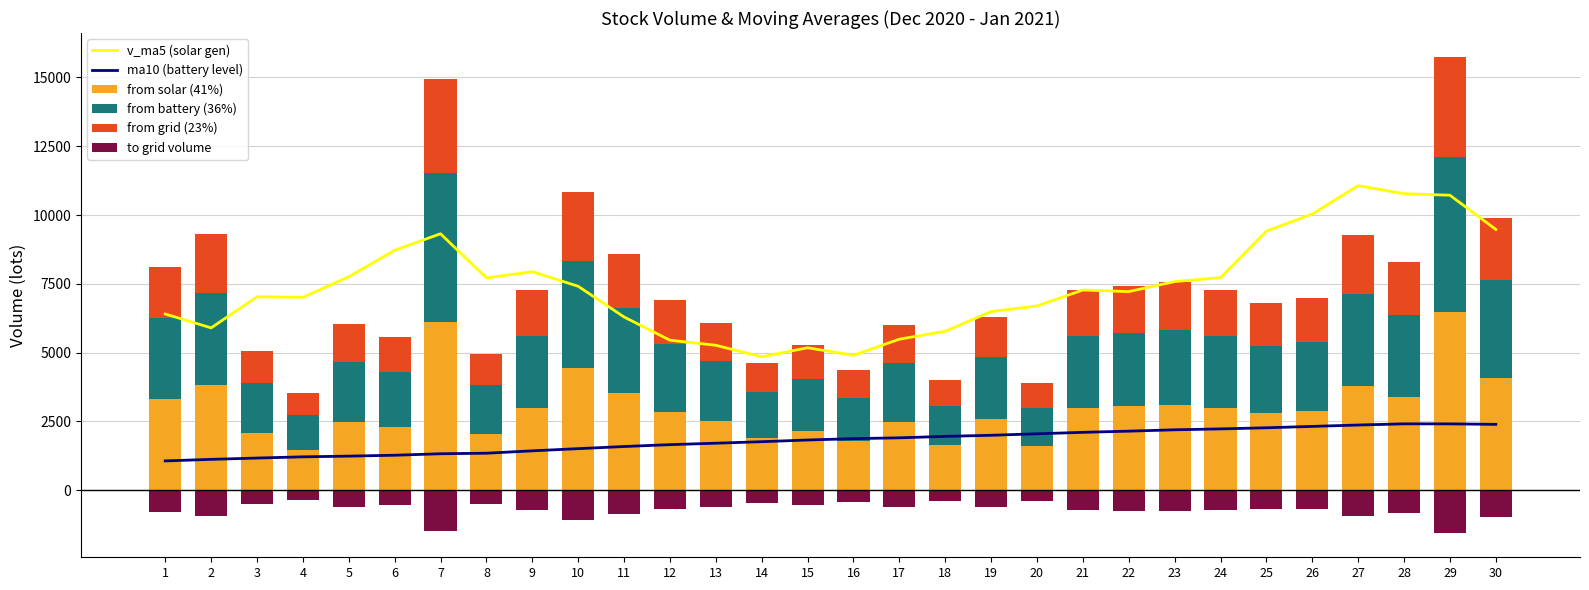

Reading left to right, list all the values displayed in this chart.

v_ma5 (solar gen): 6403.0	5897.6	7027.6	7009.4	7756.8	8717.8	9319.4	7713.2	7941.2	7410.2	6295.0	5449.2	5265.0	4844.6	5175.8	4901.8	5486.6	5775.0	6491.2	6693.2	7275.0	7216.6	7581.6	7722.8	9415.2	10036.9	11067.0	10774.9	10720.0	9477.2
ma10 (battery level): 1062.0	1117.9	1165.7	1210.0	1235.7	1268.3	1321.9	1341.7	1428.0	1507.3	1585.3	1653.0	1705.4	1760.2	1822.0	1870.9	1901.2	1953.7	1993.3	2048.1	2100.5	2143.7	2192.6	2225.3	2266.1	2316.2	2366.3	2409.4	2408.3	2390.8
from solar (41%): 3322.6	3812.2	2067.2	1451.4	2472.7	2286.6	6128.7	2029.9	2983.6	4442.8	3519.8	2836.0	2497.3	1895.0	2156.6	1786.0	2458.4	1635.5	2574.0	1594.9	2984.8	3049.6	3103.7	2988.1	2787.6	2865.1	3797.8	3393.2	6457.5	4062.1
from battery (36%): 2917.4	3347.3	1815.1	1274.4	2171.2	2007.7	5381.3	1782.4	2619.7	3901.0	3090.6	2490.1	2192.8	1663.9	1893.6	1568.2	2158.6	1436.0	2260.1	1400.4	2620.8	2677.7	2725.2	2623.7	2447.6	2515.7	3334.7	2979.4	5670.0	3566.7
from grid (23%): 1863.9	2138.5	1159.7	814.2	1387.1	1282.7	3438.0	1138.7	1673.7	2492.3	1974.6	1590.9	1400.9	1063.1	1209.8	1001.9	1379.1	917.5	1444.0	894.7	1674.4	1710.7	1741.1	1676.2	1563.8	1607.3	2130.5	1903.5	3622.5	2278.7
to grid volume: -810.4	-929.8	-504.2	-354.0	-603.1	-557.7	-1494.8	-495.1	-727.7	-1083.6	-858.5	-691.7	-609.1	-462.2	-526.0	-435.6	-599.6	-398.9	-627.8	-389.0	-728.0	-743.8	-757.0	-728.8	-679.9	-698.8	-926.3	-827.6	-1575.0	-990.7